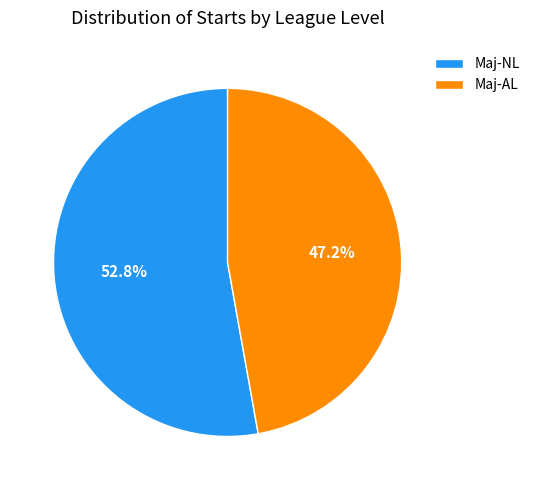

Which slice is the smallest?

Maj-AL